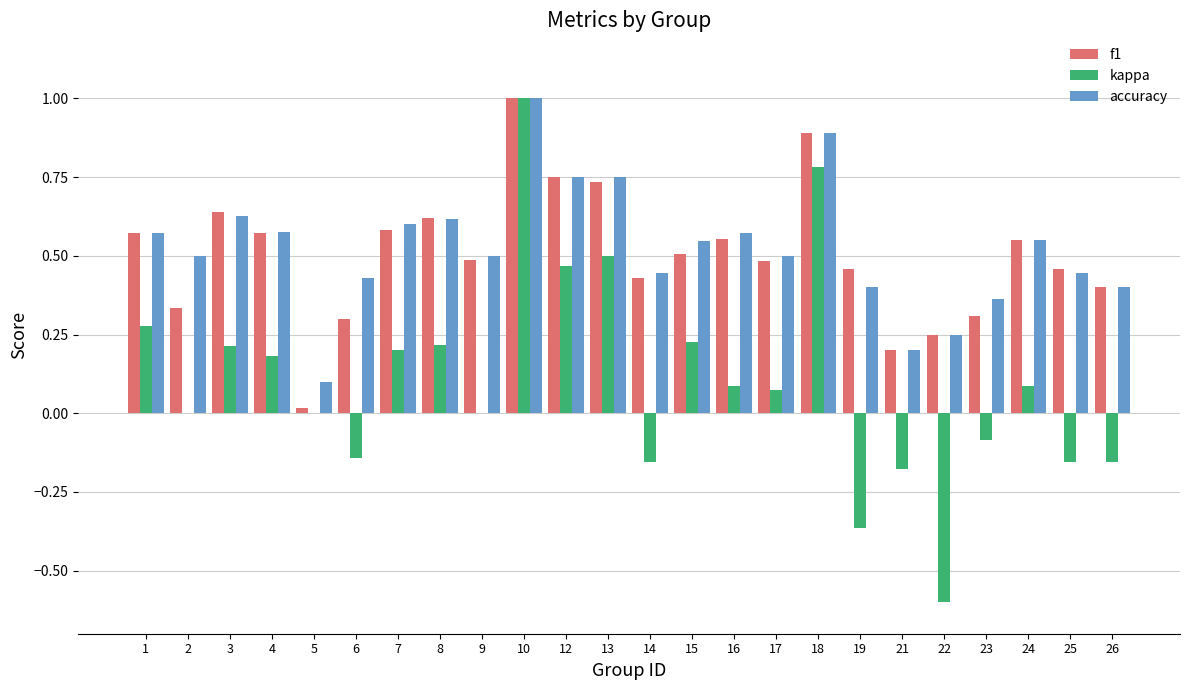

True or false: f1 has a value of 0.4 at 23.

False